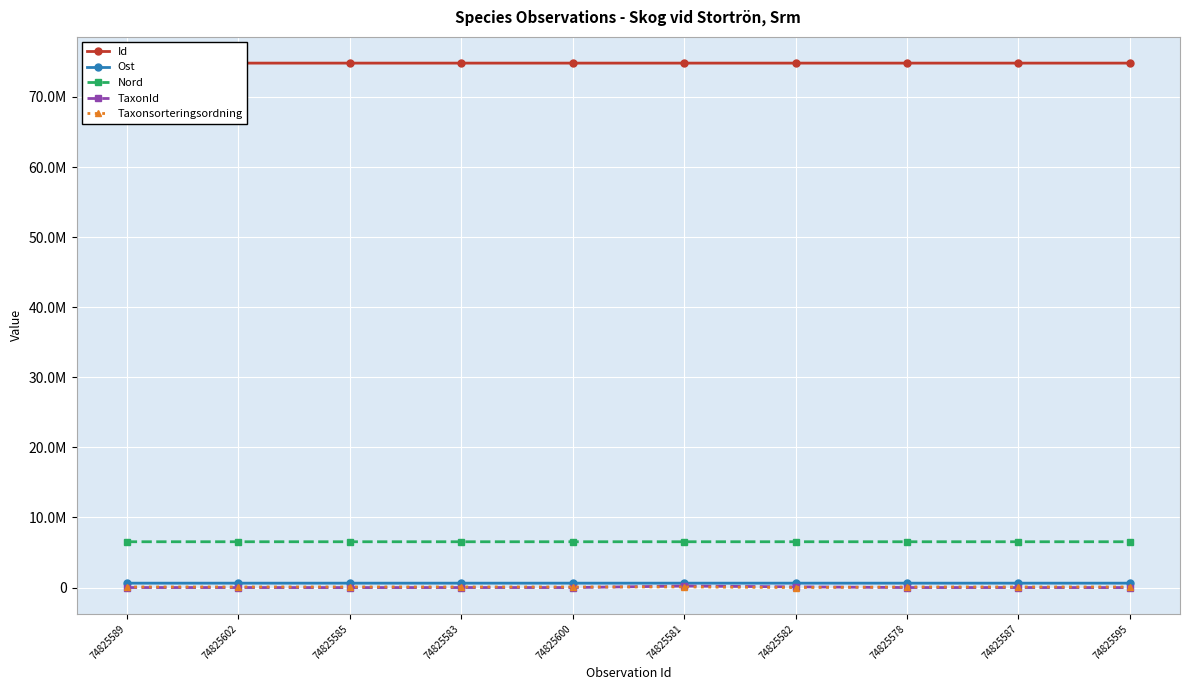

What is the sum of all Taxonsorteringsordning values?

823855.0